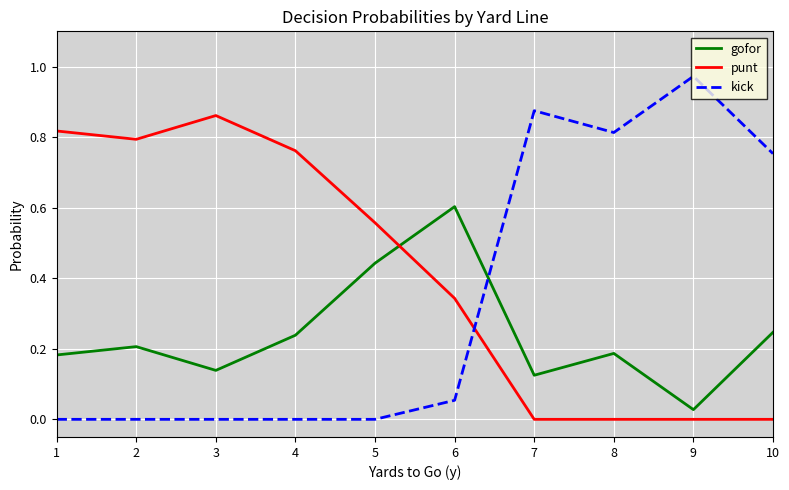

The value of punt at 4 is 0.8. True or false?

True